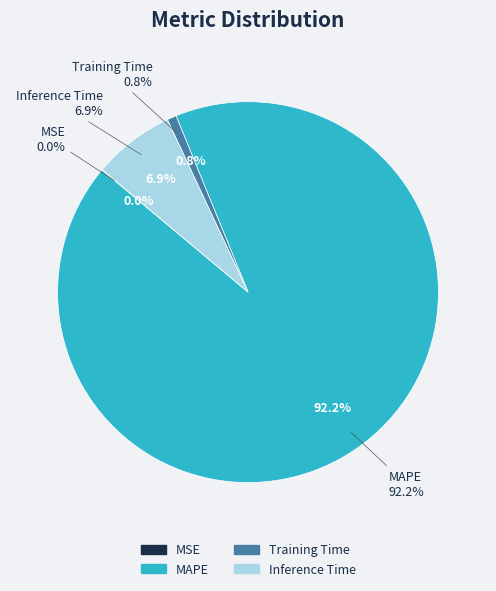

To the nearest percent, what percentage of the pie is MAPE?

92%